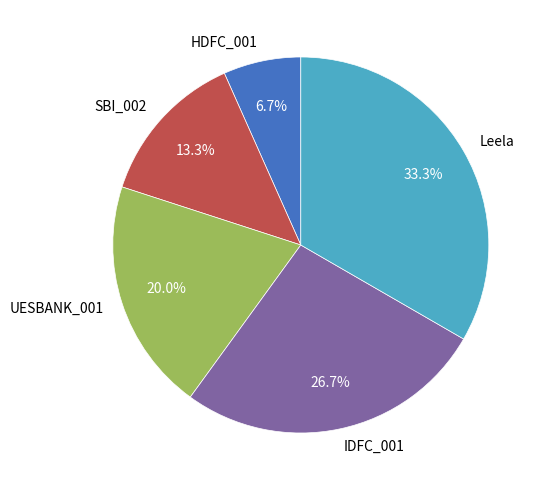

Do HDFC_001 and UESBANK_001 together represent more than half of the pie?

No